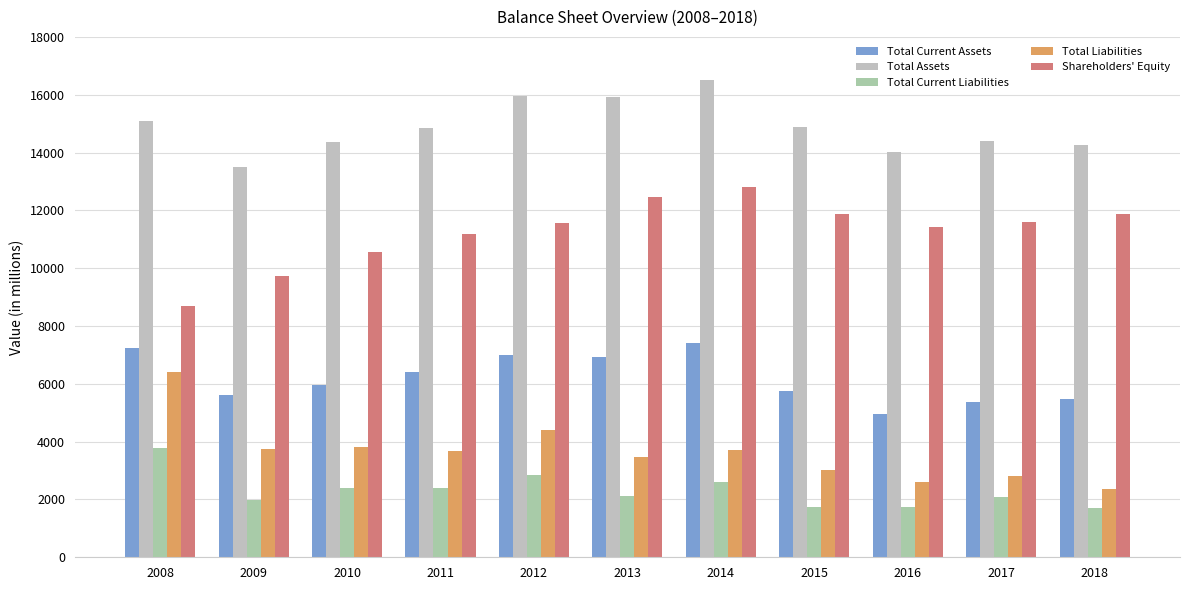

Is the value of Total Current Assets at 2014 greater than the value of Total Assets at 2011?

No